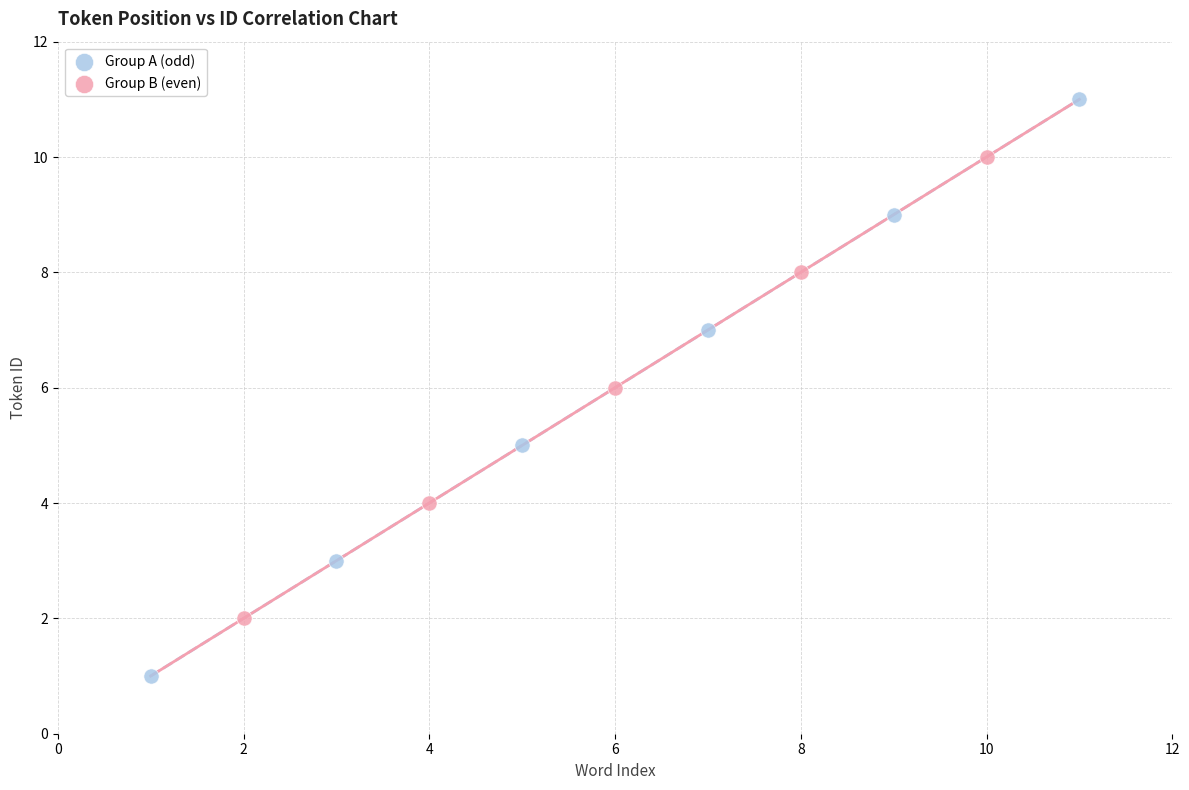

Which series contains the highest Y value?

Group A (odd)